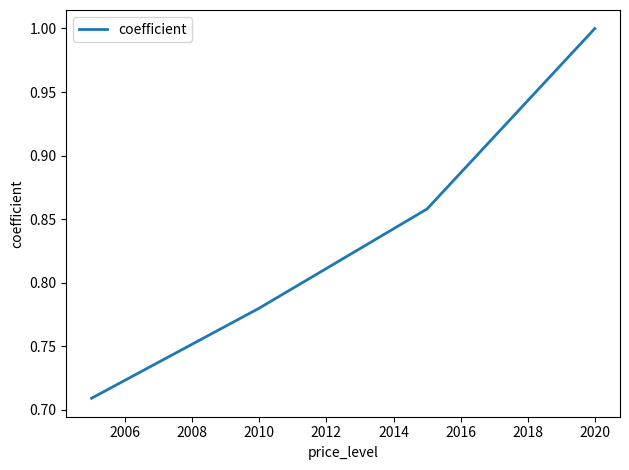

True or false: the data has more than 2 interior local peaks.

False